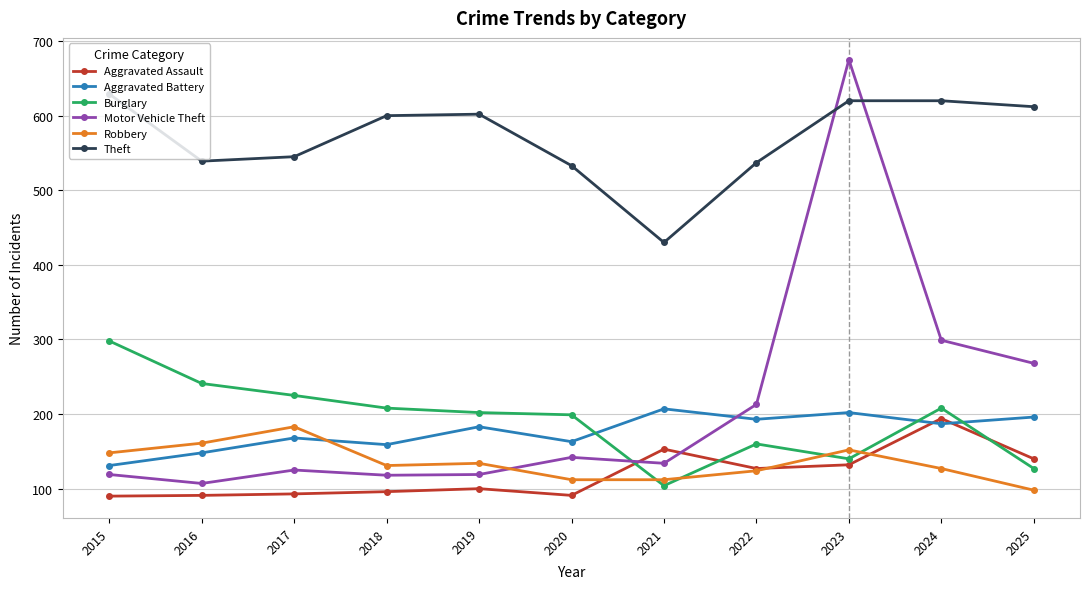

Is this an area chart (filled region under the line)?

No